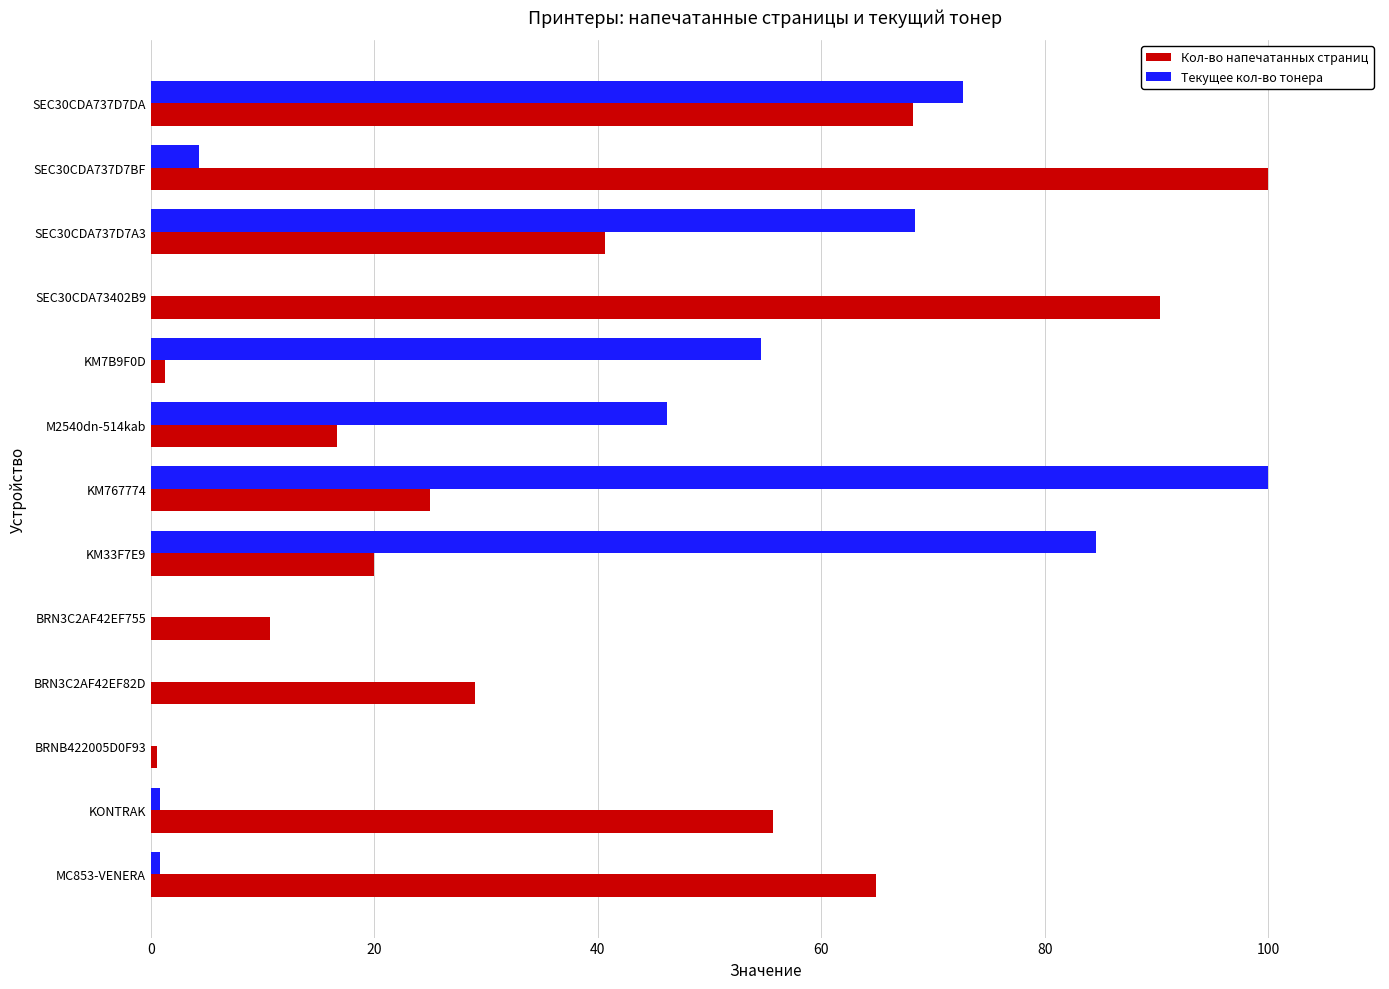

What are all the series names shown in the legend?

Кол-во напечатанных страниц, Текущее кол-во тонера